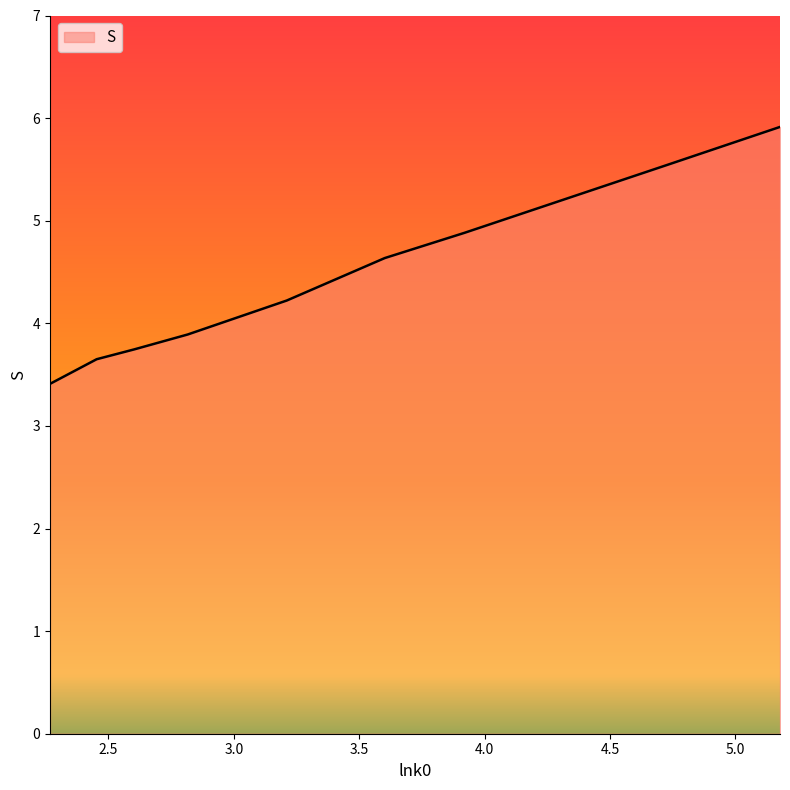

How many lines are shown in the chart?

1